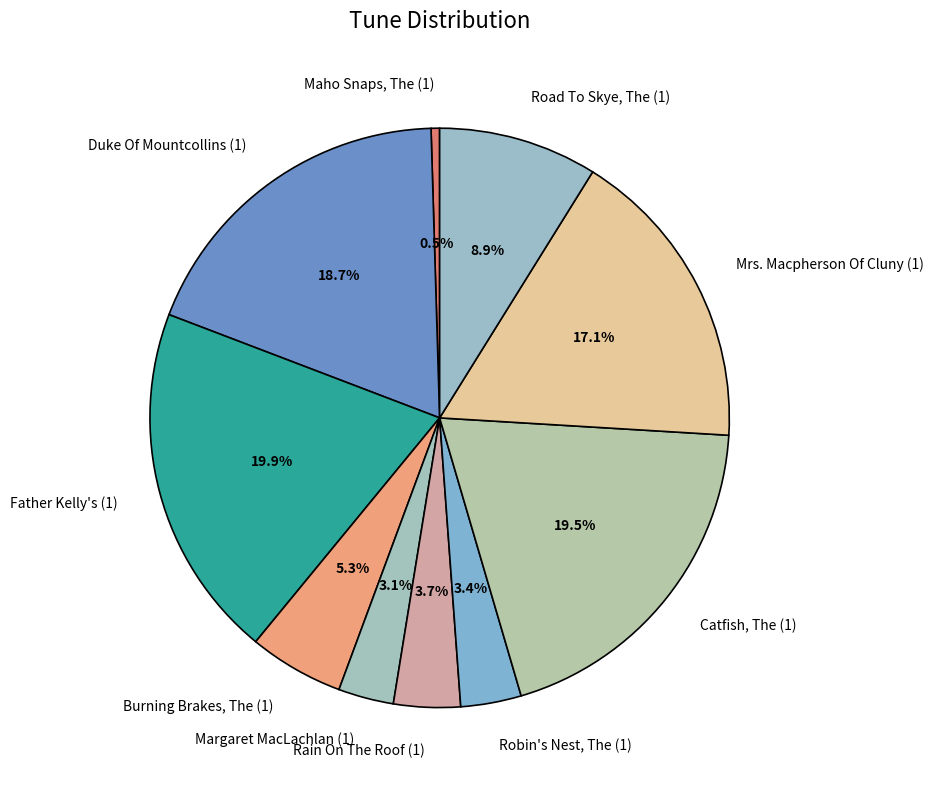

What percentage is the Father Kelly's (1) slice, to the nearest percent?

20%